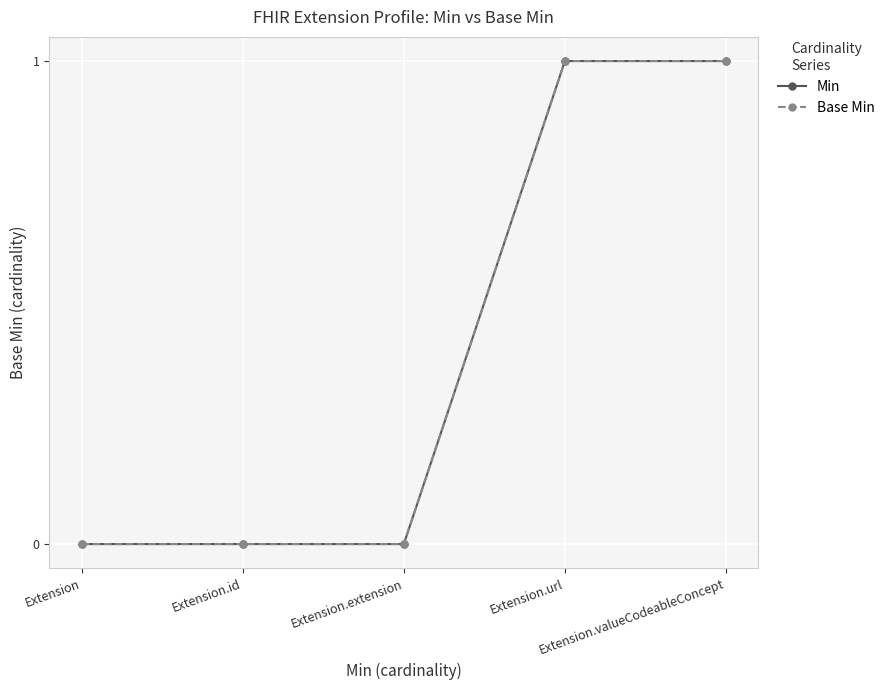

How many lines are shown in the chart?

2